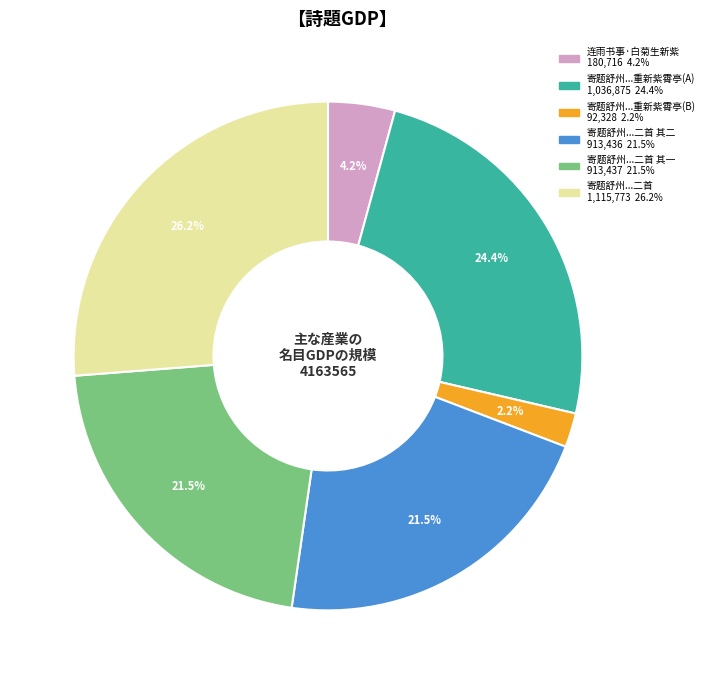

Is there a majority slice in this chart?

No